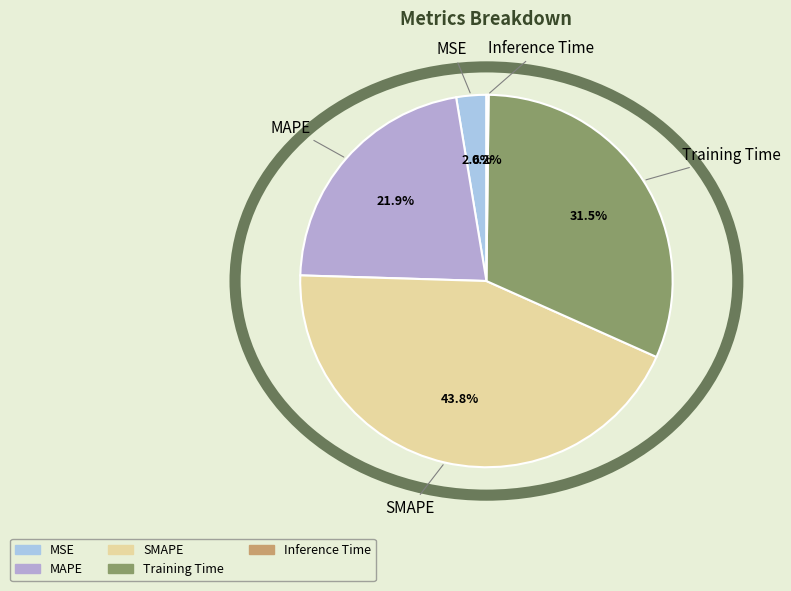

Which category has the biggest portion of the pie?

SMAPE